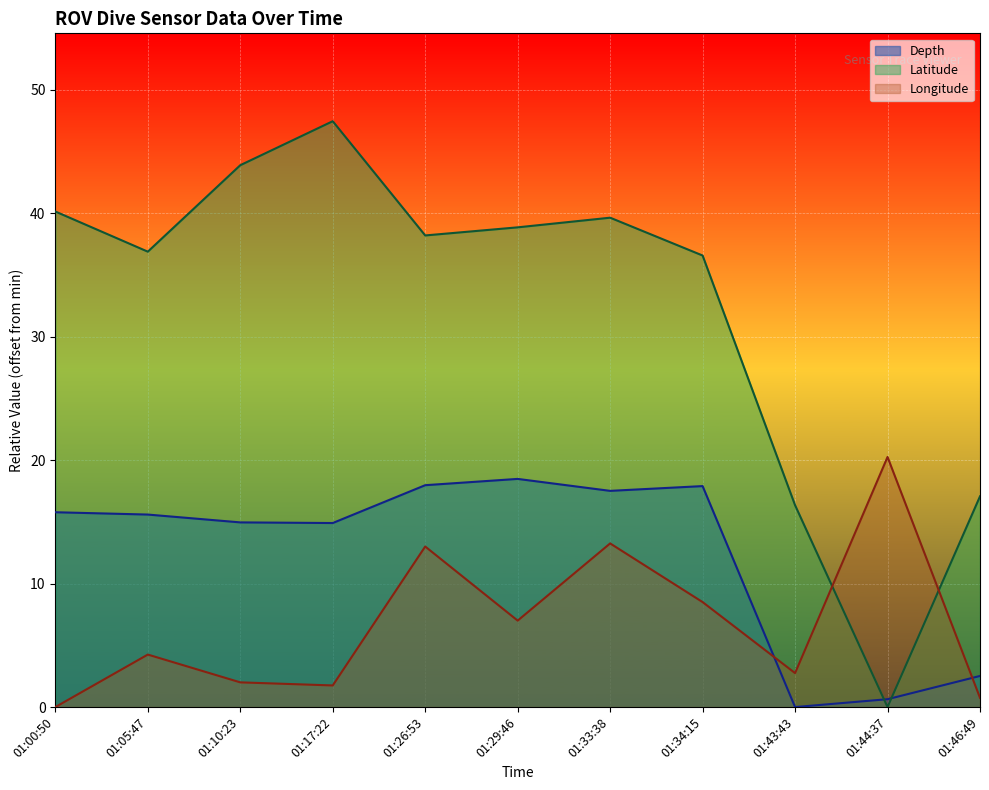

What are all the series names shown in the legend?

Depth, Latitude, Longitude